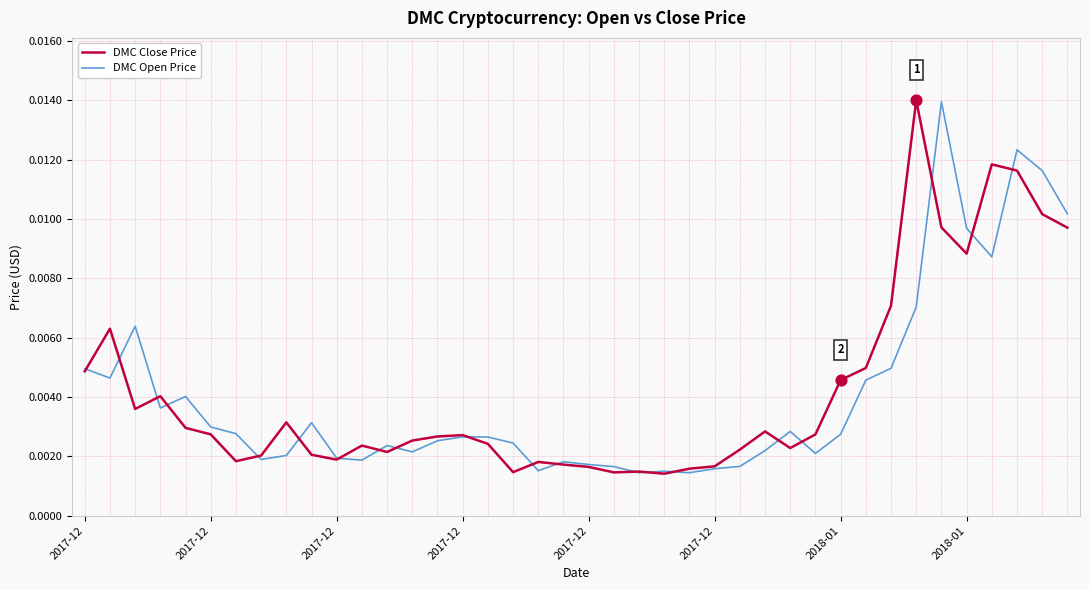

At which category is the sum across all series the highest?

37